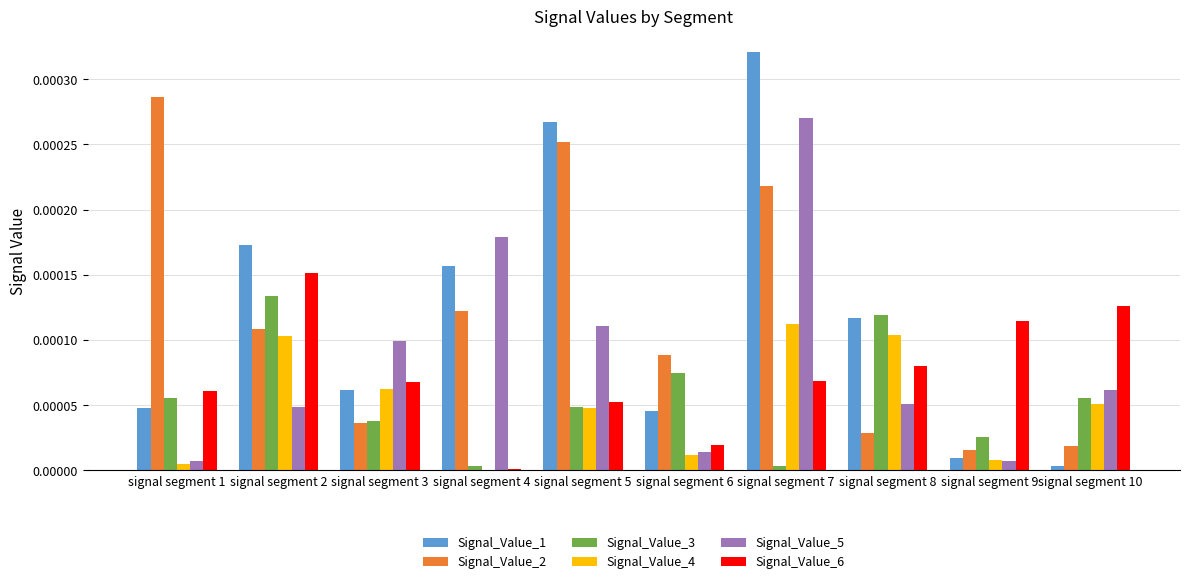

At which category is the sum across all series the highest?

signal segment 7